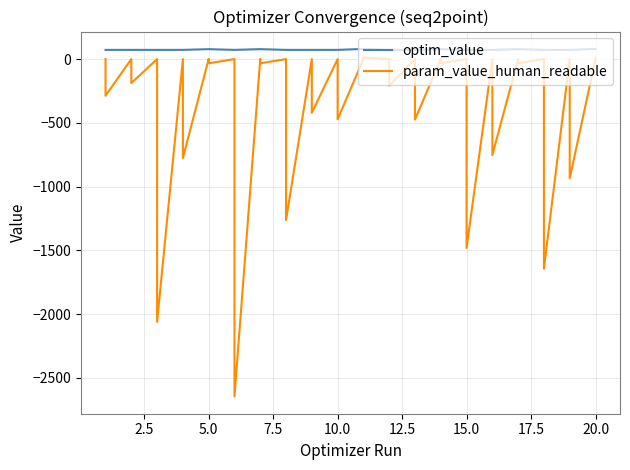

How many categories are shown in the chart?

40